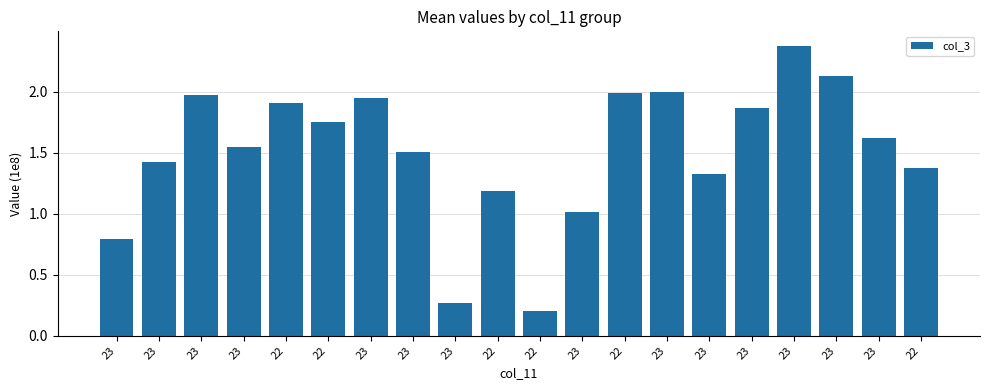

Reading left to right, transcribe all the data shown in this chart.

0.8	1.4	2.0	1.5	1.9	1.8	1.9	1.5	0.3	1.2	0.2	1.0	2.0	2.0	1.3	1.9	2.4	2.1	1.6	1.4